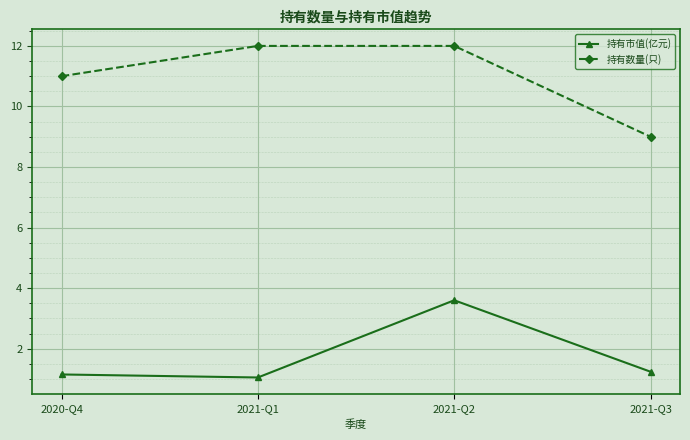

What are all the series names shown in the legend?

持有市值(亿元), 持有数量(只)